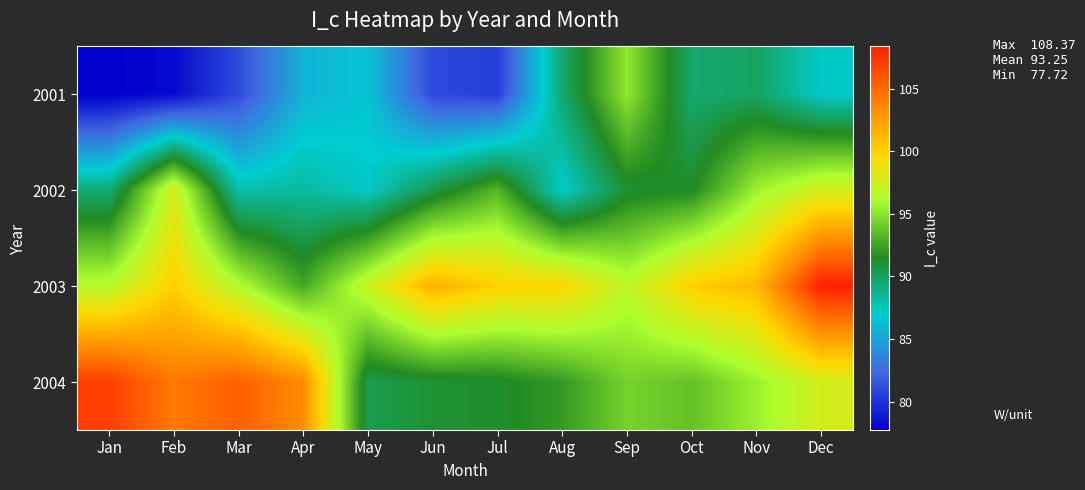

How many data points does each series have?

12